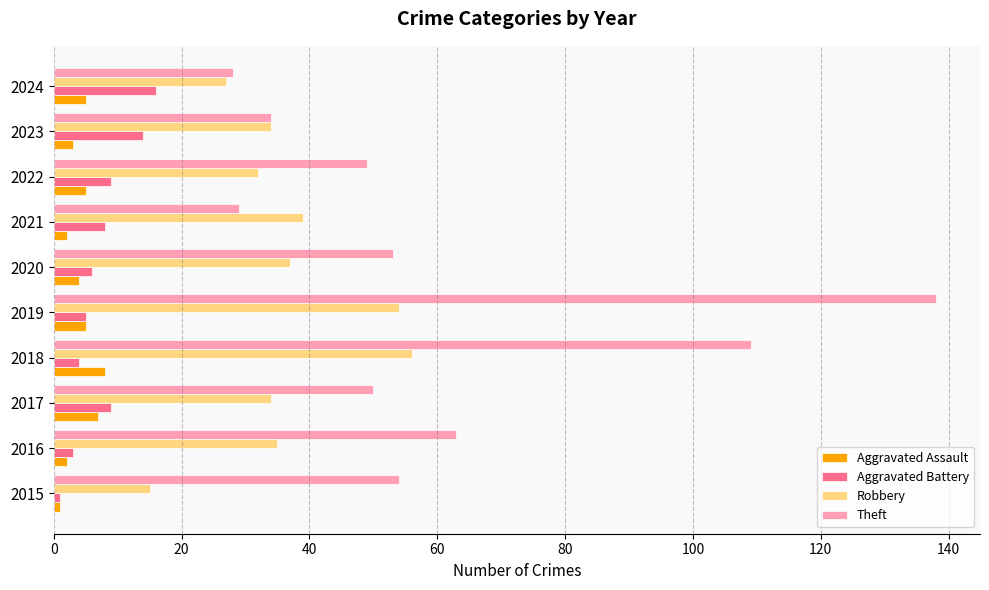

What is the average value of the Aggravated Assault series?

4